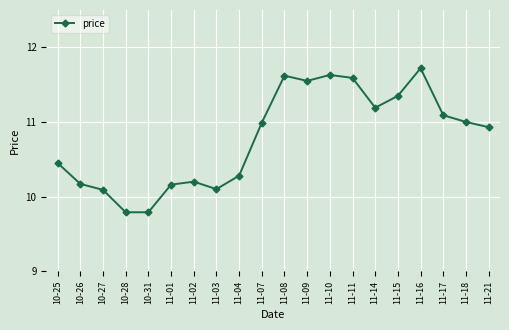

What is the difference between the values at 11-11 and 10-28?

1.8